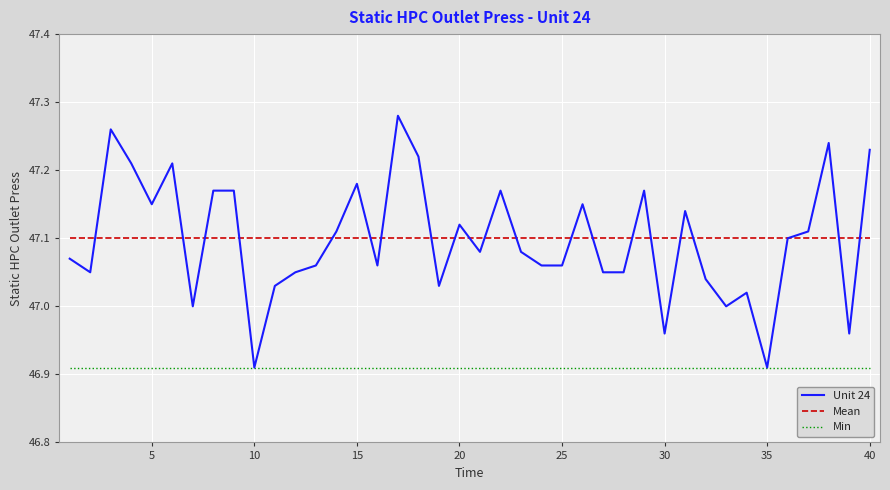

List the series in order of their peak value, highest first.

Unit 24, Mean, Min